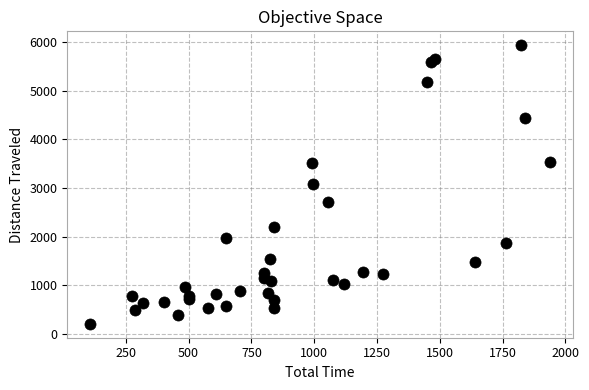

What is the range of Y values (max minus min)?

5724.7